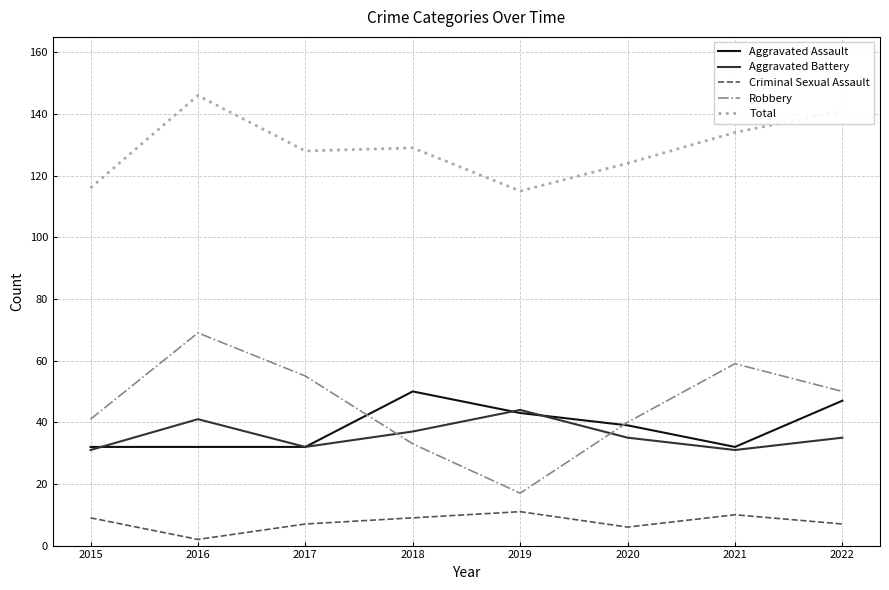

Does the chart have visible grid lines?

Yes